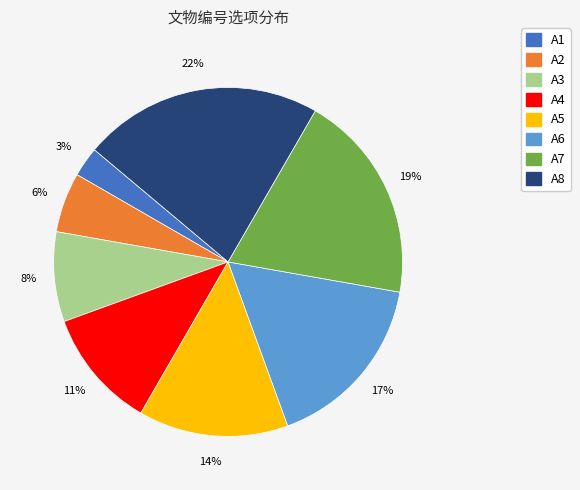

Count the number of slices in the pie.

8